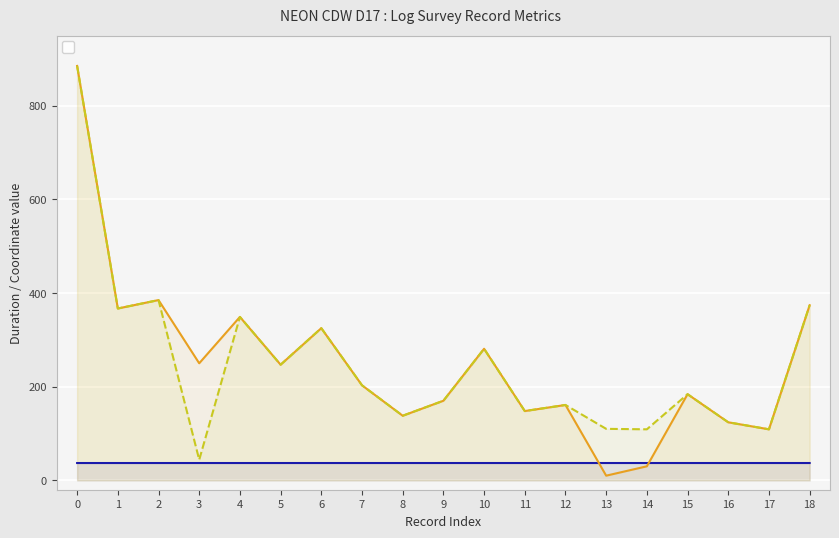

What is the sum of the _latitude values at 6 and 7?

74.1